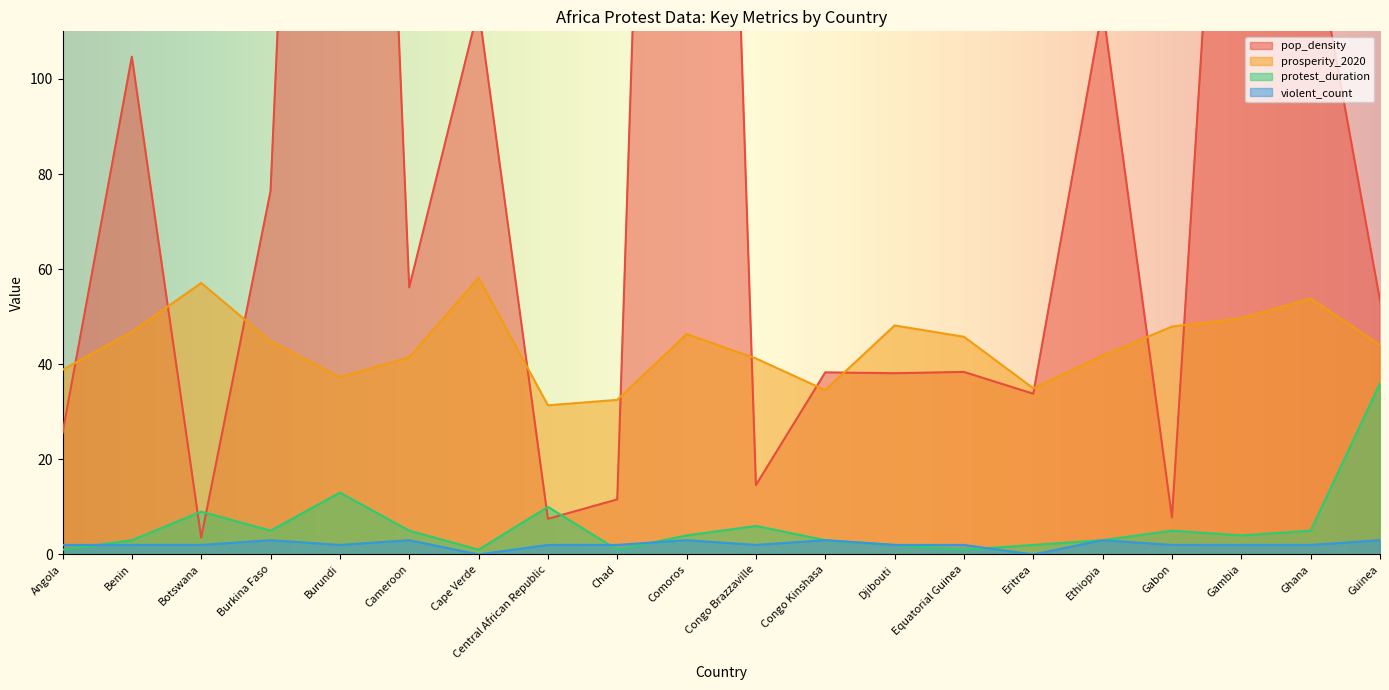

Reading left to right, what are all the values shown in this chart?

pop_density: 25.5	104.7	3.6	76.4	408.4	56.2	114.9	7.5	11.6	457.2	14.6	38.3	38.1	38.4	33.8	115.0	7.8	238.8	133.7	53.4
prosperity_2020: 38.8	46.8	57.1	44.8	37.3	41.4	58.2	31.4	32.5	46.3	41.2	34.6	48.2	45.8	34.9	41.8	47.9	49.7	53.8	44.0
protest_duration: 1.0	3.0	9.0	5.0	13.0	5.0	1.0	10.0	1.0	4.0	6.0	3.0	2.0	1.0	2.0	3.0	5.0	4.0	5.0	36.0
violent_count: 2.0	2.0	2.0	3.0	2.0	3.0	0.0	2.0	2.0	3.0	2.0	3.0	2.0	2.0	0.0	3.0	2.0	2.0	2.0	3.0